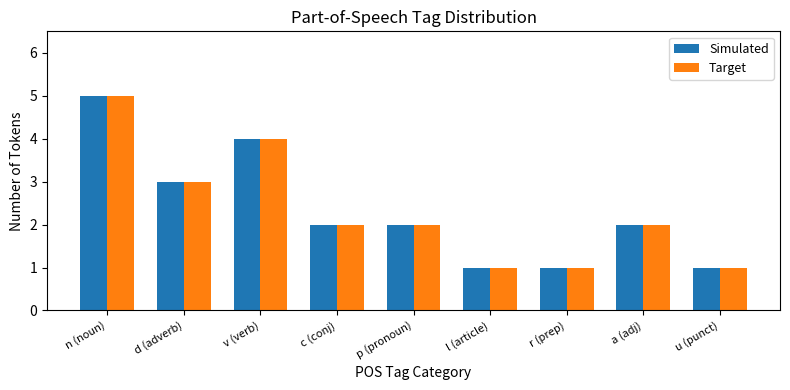

The value of Target at l (article) is 2. True or false?

False